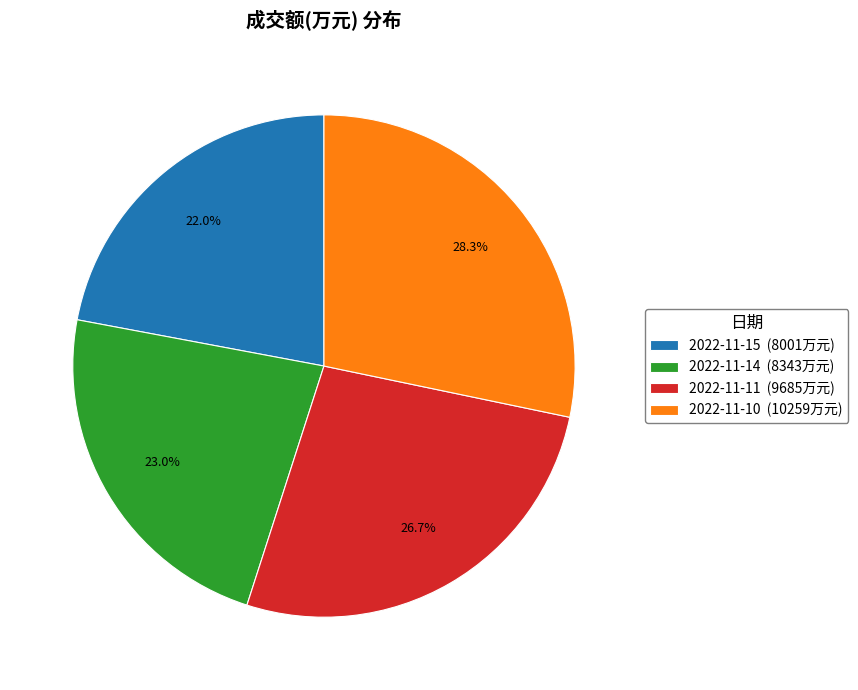

What percentage is the 2022-11-10 slice, to the nearest percent?

28%